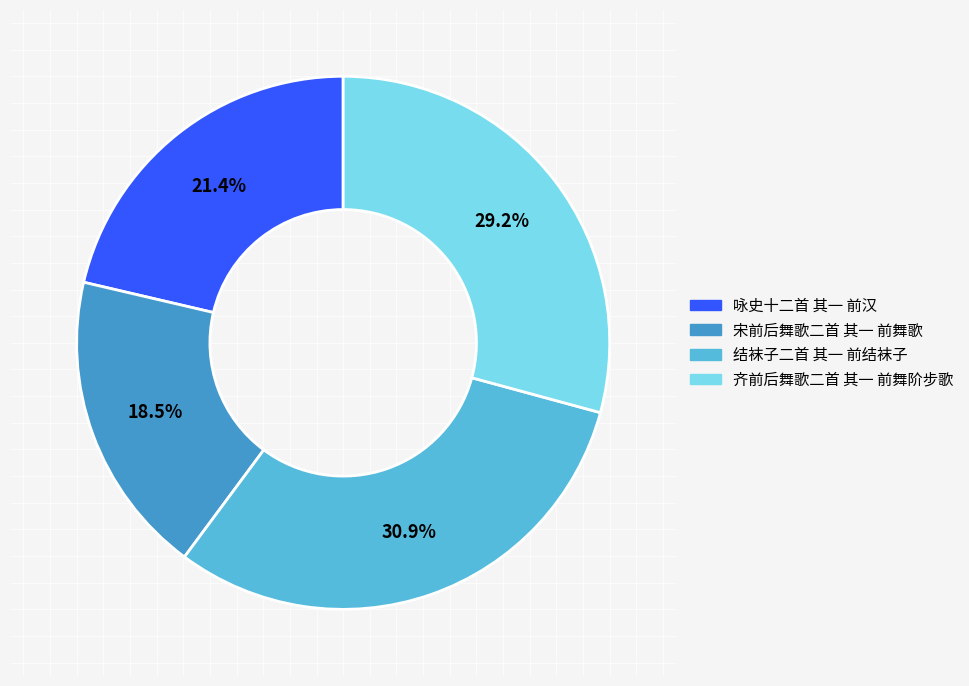

How many slices are in this pie chart?

4